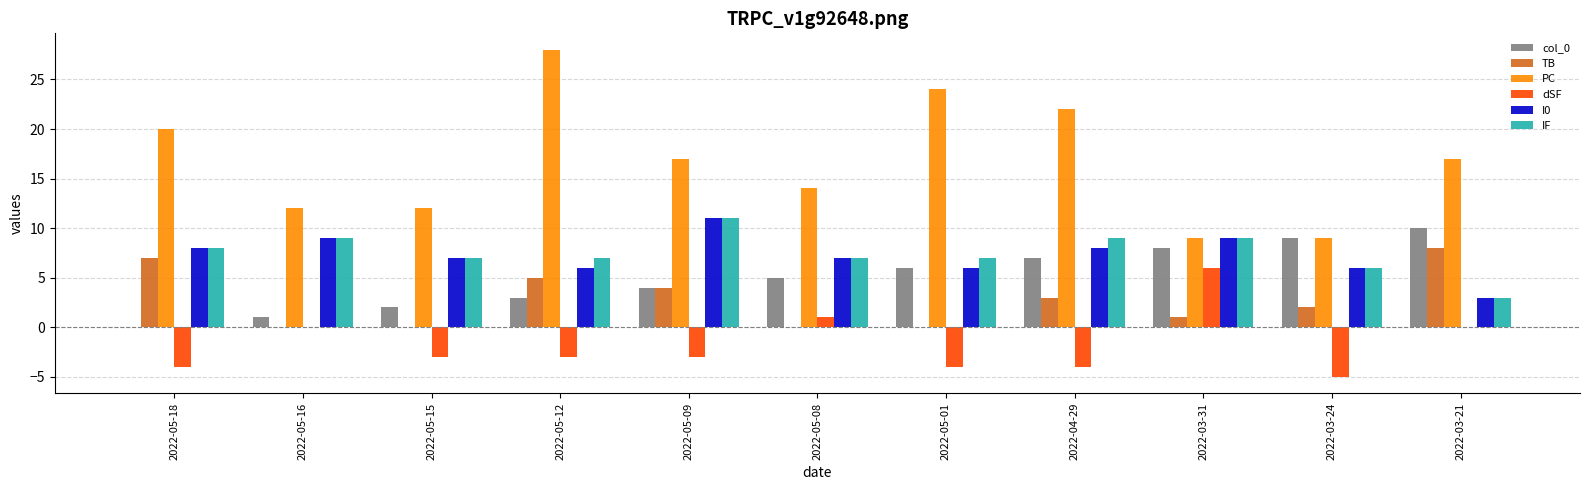

The value of I0 at 2022-04-29 is 8. True or false?

True